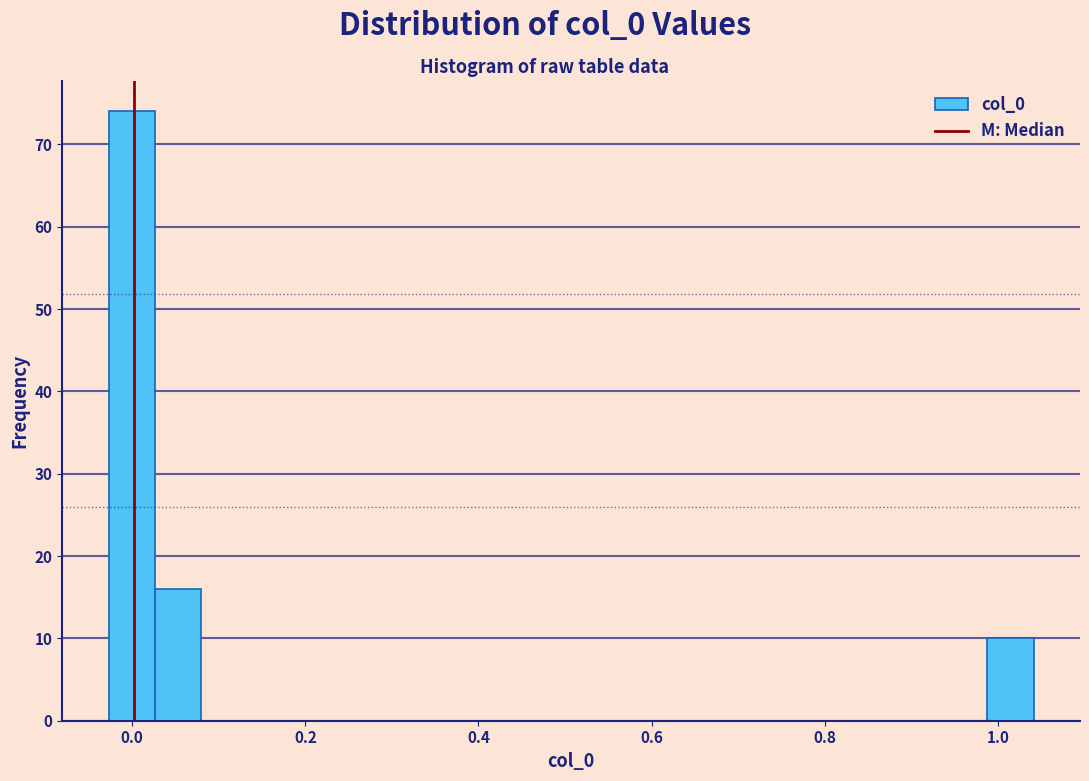

Around what value on the x-axis is the tallest bar? Give the approximate position of its centre, as read against the axis.

0.00